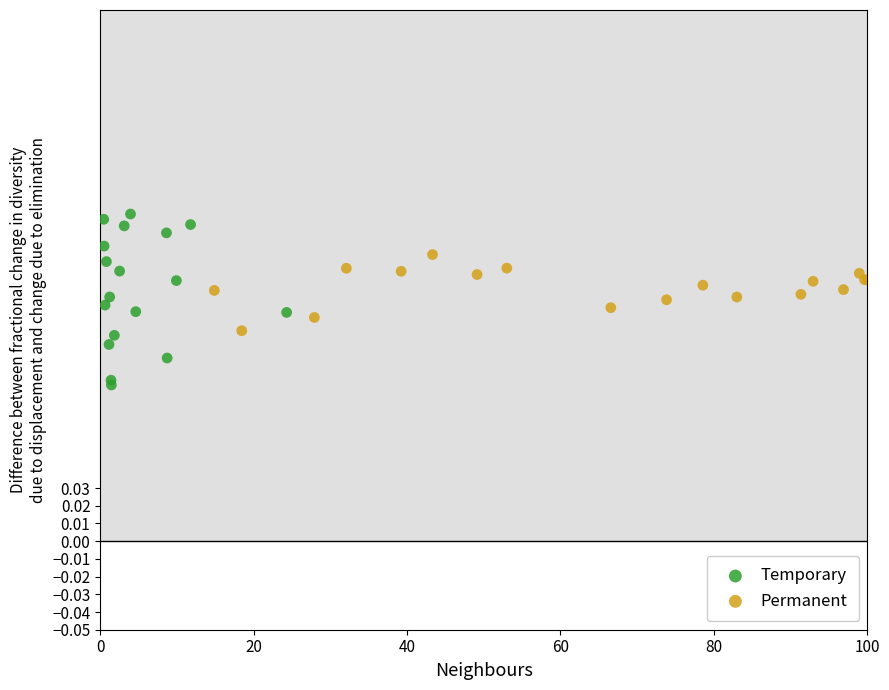

Which series reaches the minimum Y coordinate?

Temporary